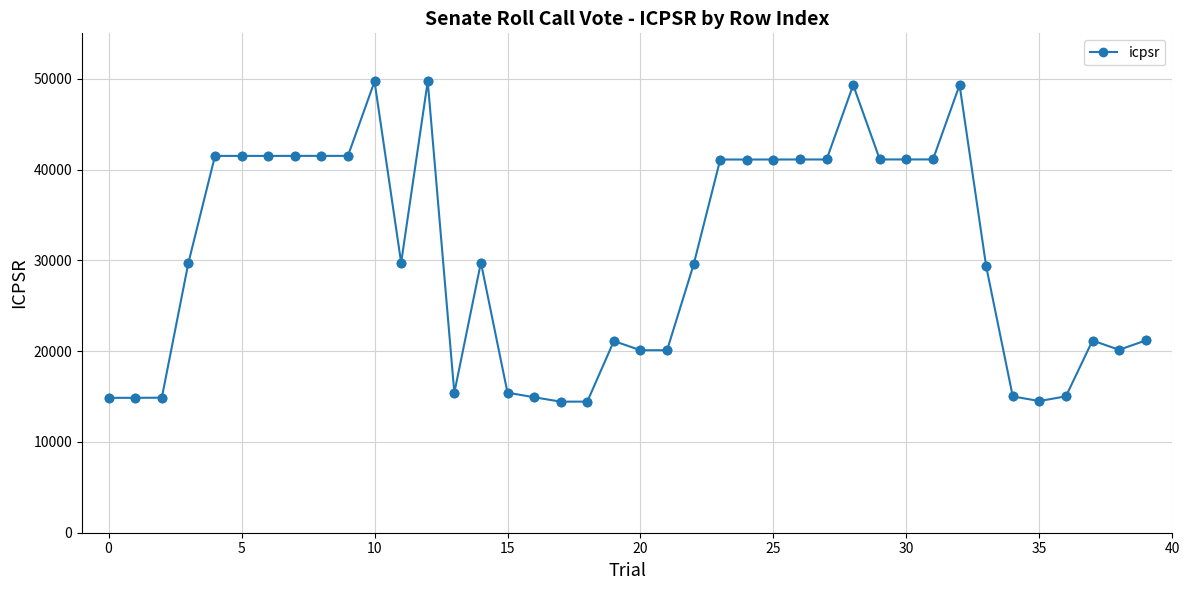

What is the value of the 38th point from the left?

21166